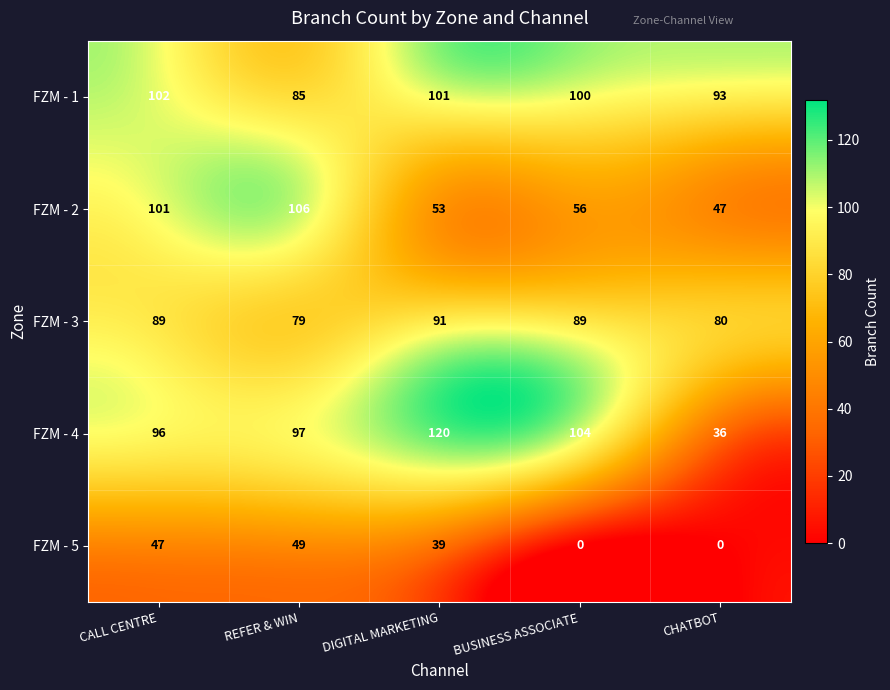

Reading left to right, what are all the values shown in this chart?

FZM - 1: 102	85	101	100	93
FZM - 2: 101	106	53	56	47
FZM - 3: 89	79	91	89	80
FZM - 4: 96	97	120	104	36
FZM - 5: 47	49	39	0	0